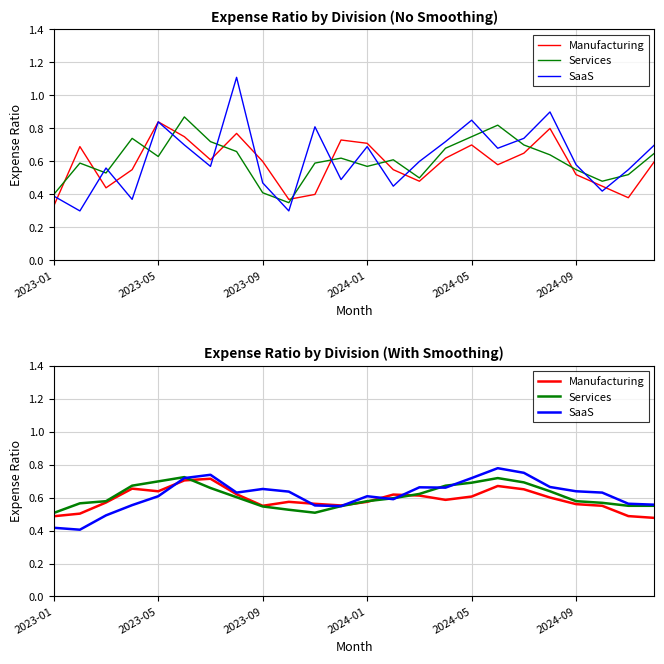

After their last crossing, which series has the higher values: SaaS or Manufacturing?

SaaS